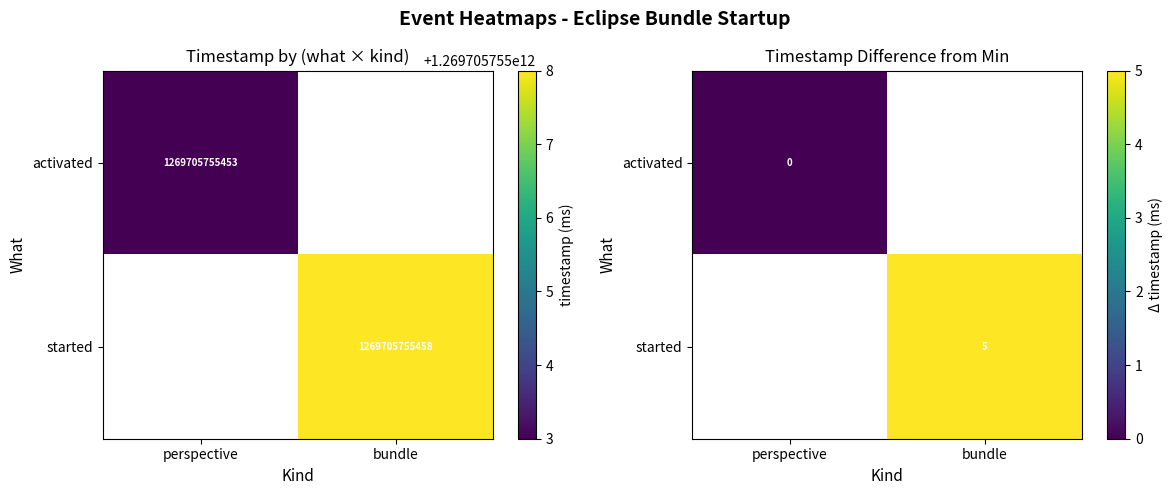

Which has a higher value, perspective or bundle?

bundle